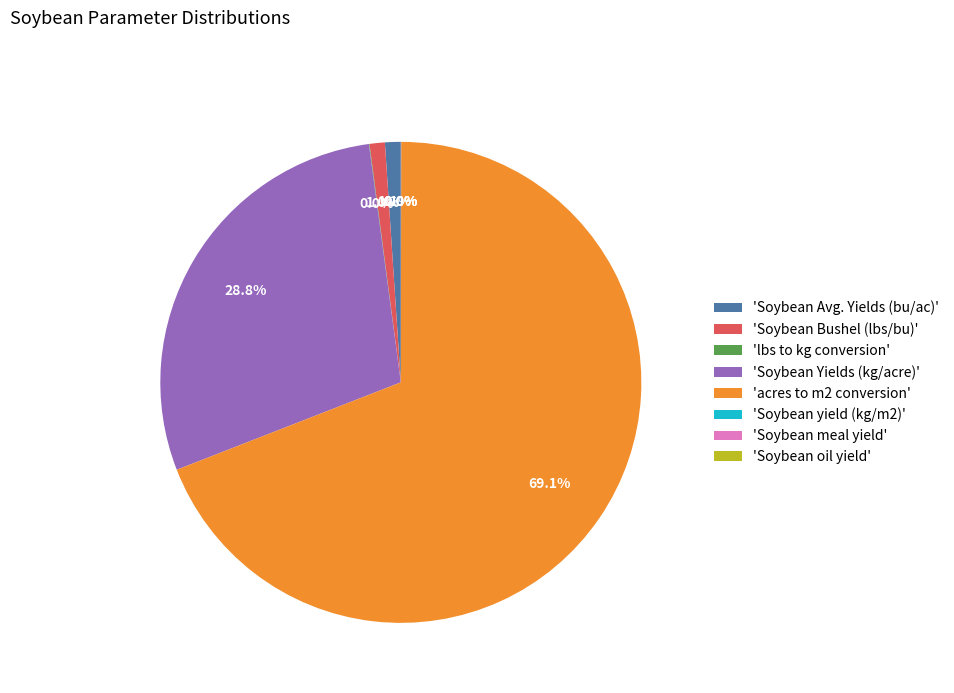

What is the majority slice?

'acres to m2 conversion'